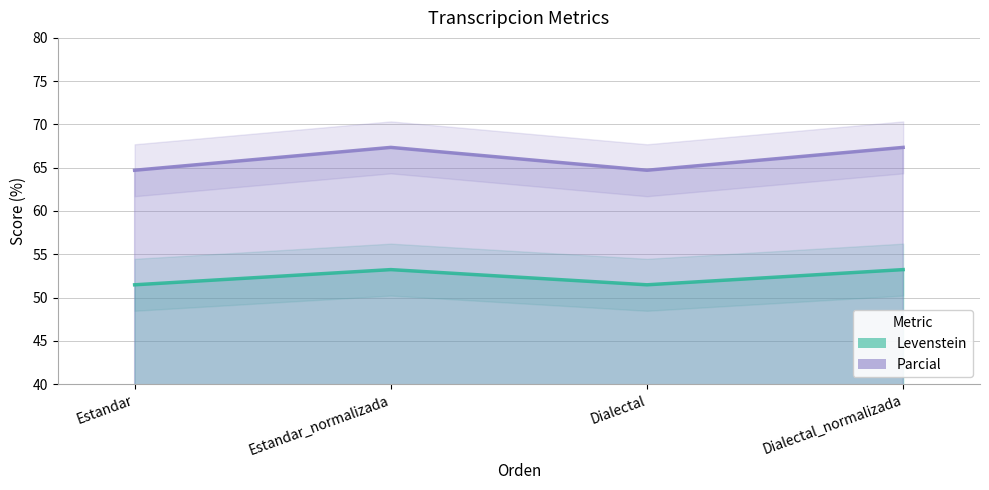

Reading left to right, transcribe all the data shown in this chart.

Levenstein: 51.5	53.2	51.5	53.2
Parcial: 64.7	67.3	64.7	67.3